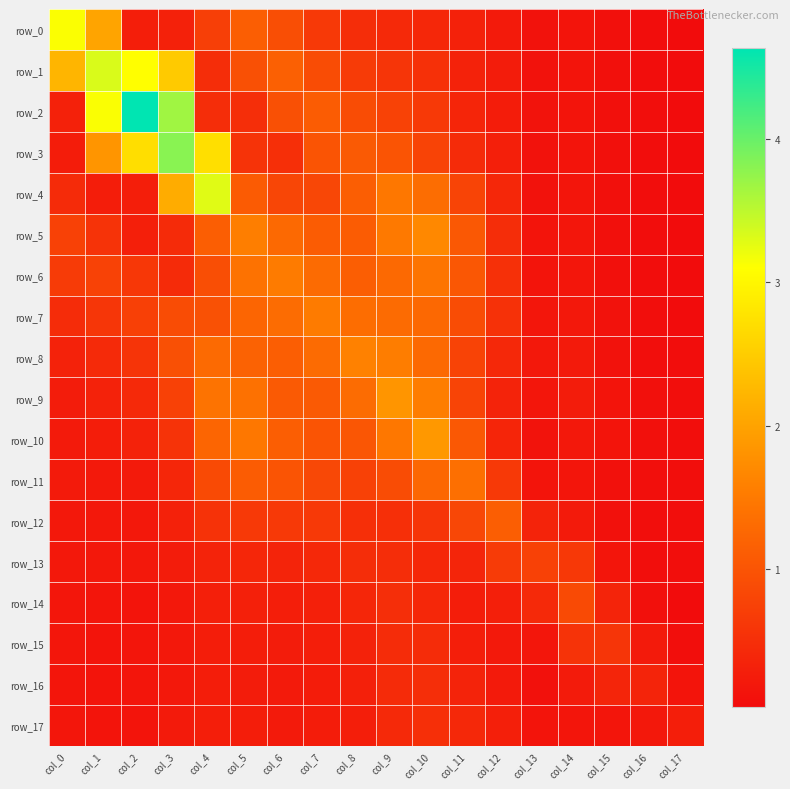

What is the maximum value for row_11?

1.4